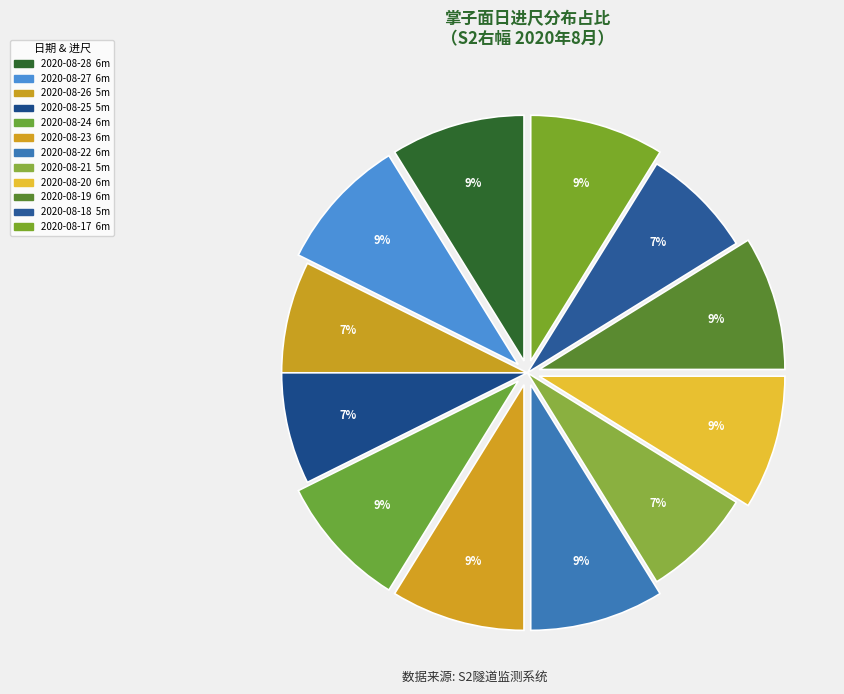

Does any single category account for the majority?

No